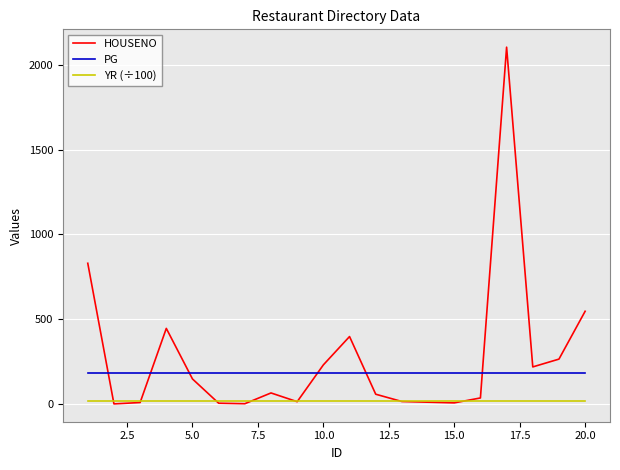

Rank the series by their average value, from highest to lowest.

HOUSENO, PG, YR (÷100)